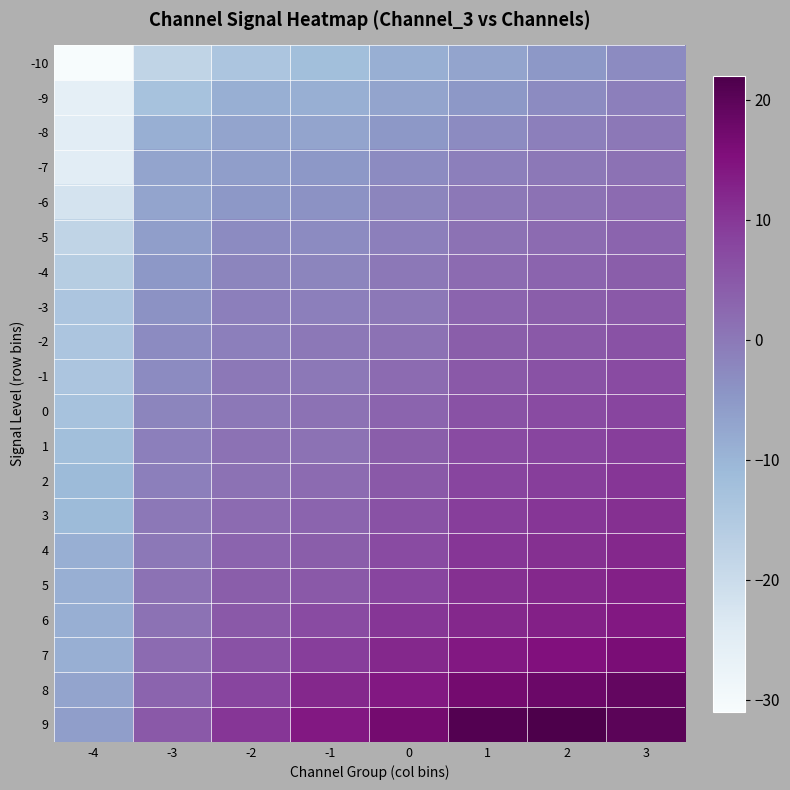

At 0, list the series in order from smallest to largest.

-10, -9, -8, -7, -6, -5, -4, -3, -2, -1, 0, 1, 2, 3, 4, 5, 6, 7, 8, 9